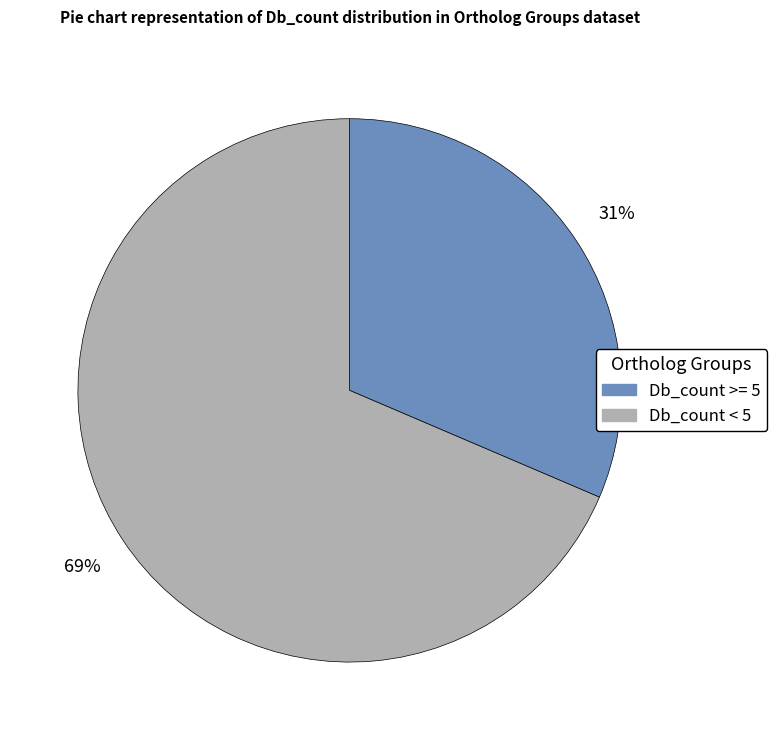

Which slice represents more than half of the pie?

Db_count < 5